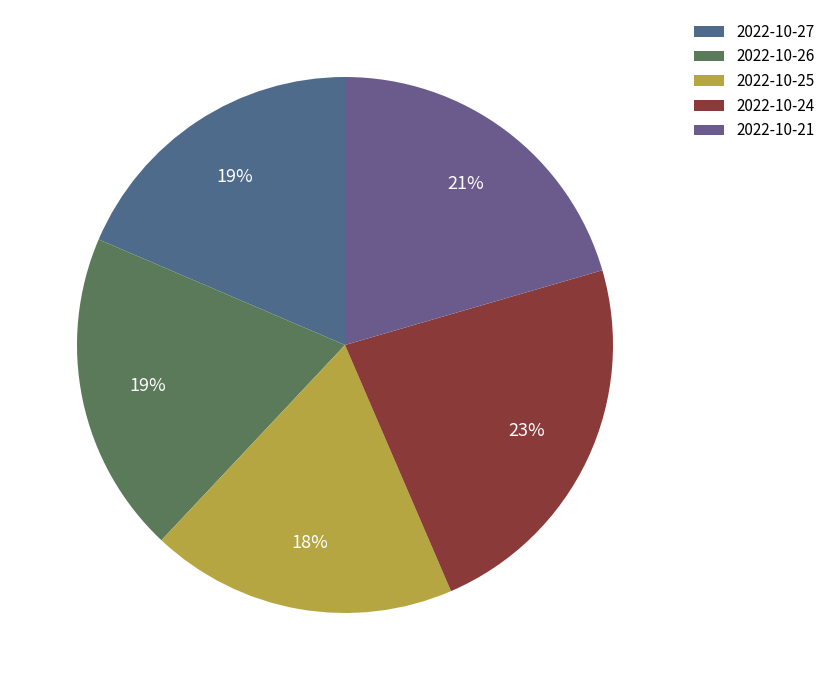

To the nearest percent, what portion does 2022-10-27 represent?

19%